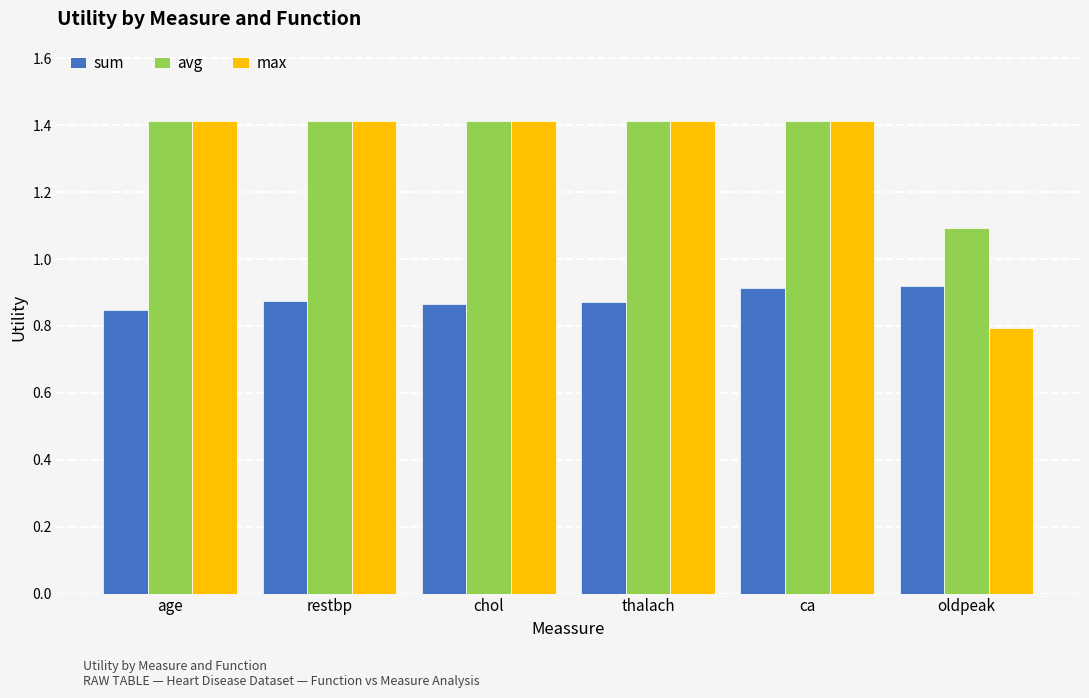

What are all the series names shown in the legend?

sum, avg, max